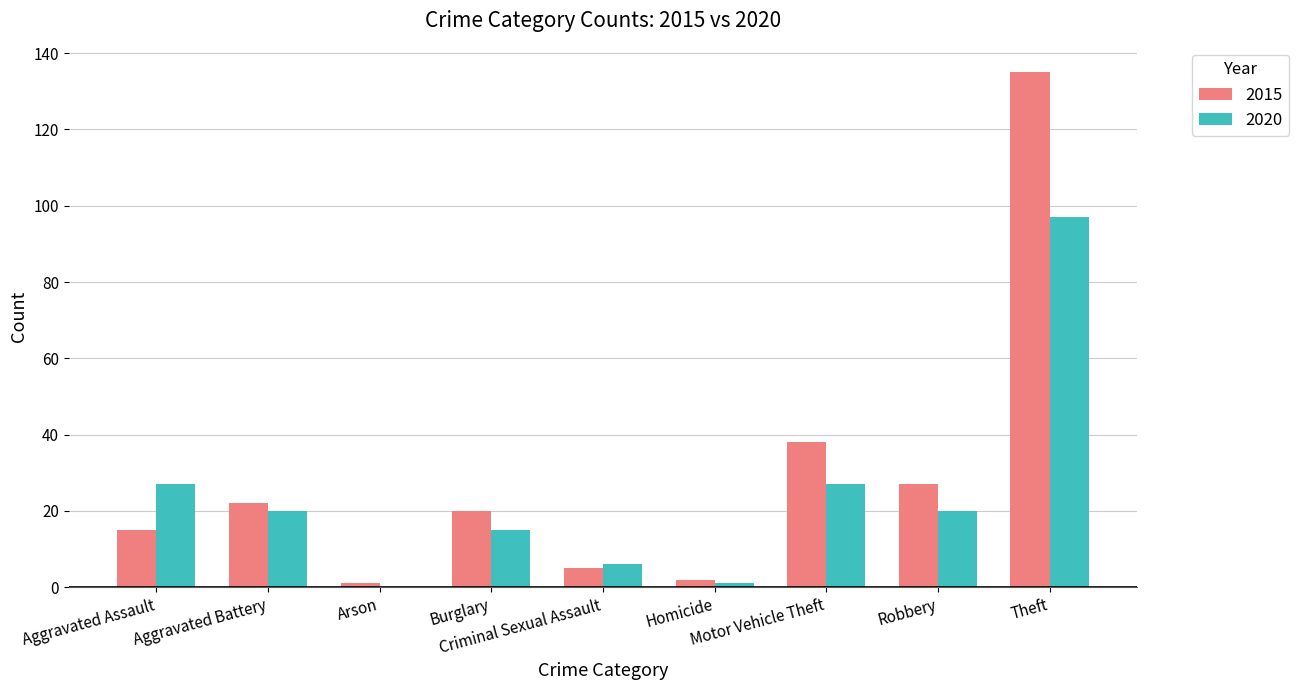

What is the maximum value shown in the chart?

135